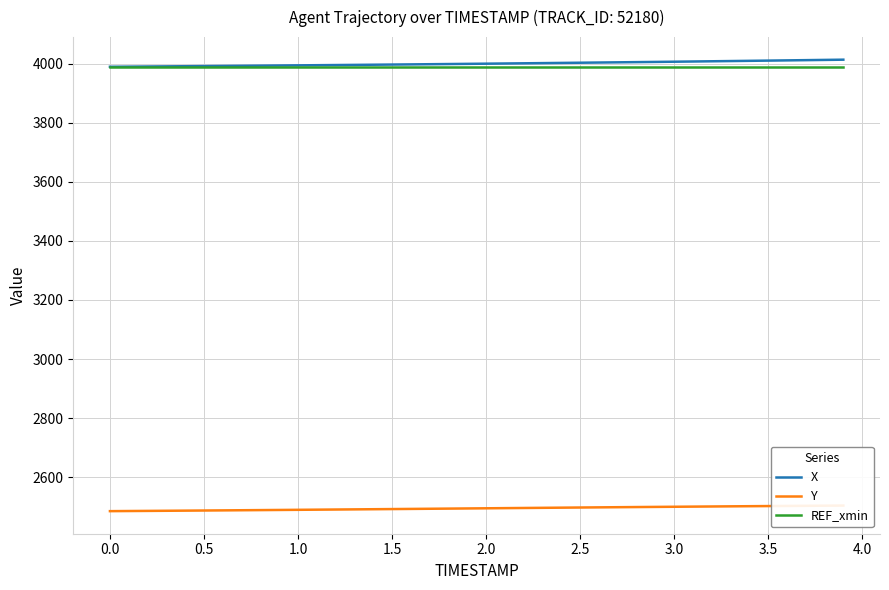

What is the difference between the maximum and minimum values in the X series?

24.0